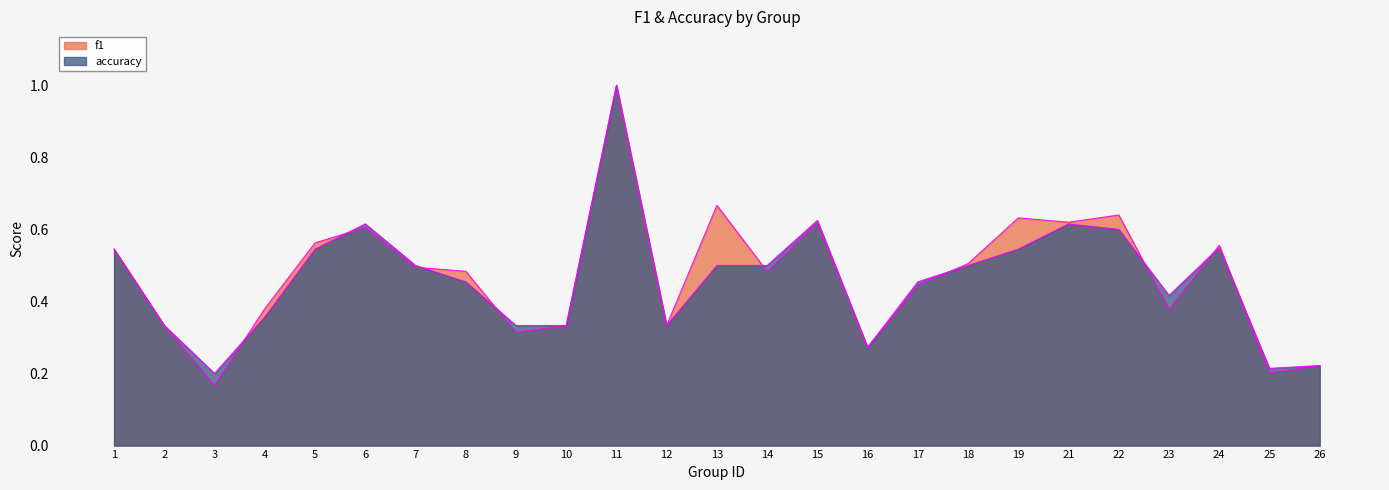

Where is the first local maximum for f1?

6